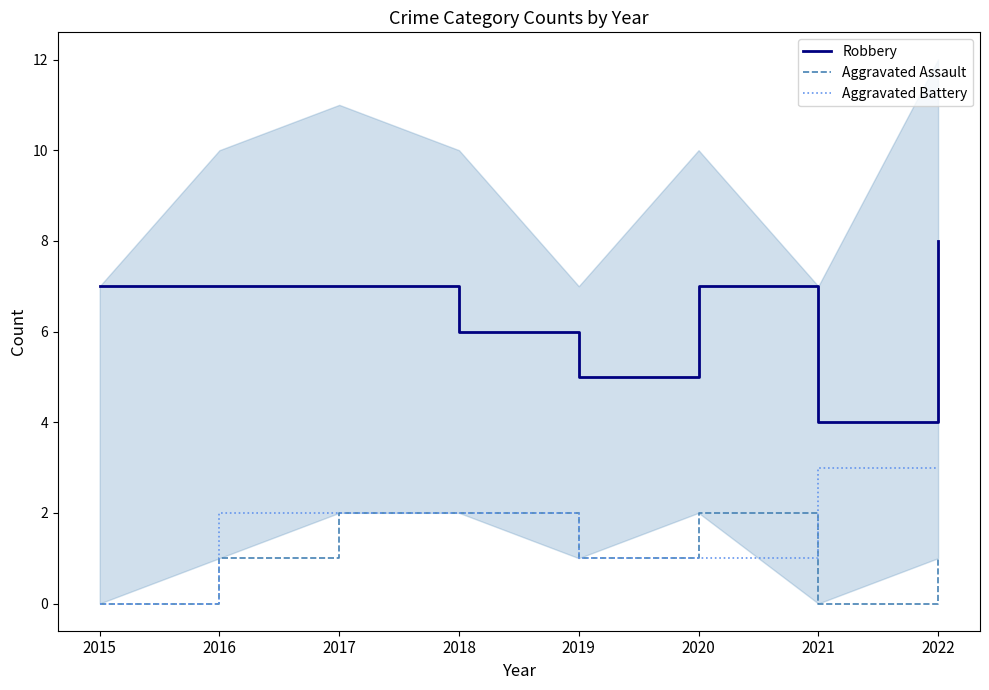

True or false: Aggravated Assault and Robbery intersect in this chart.

False